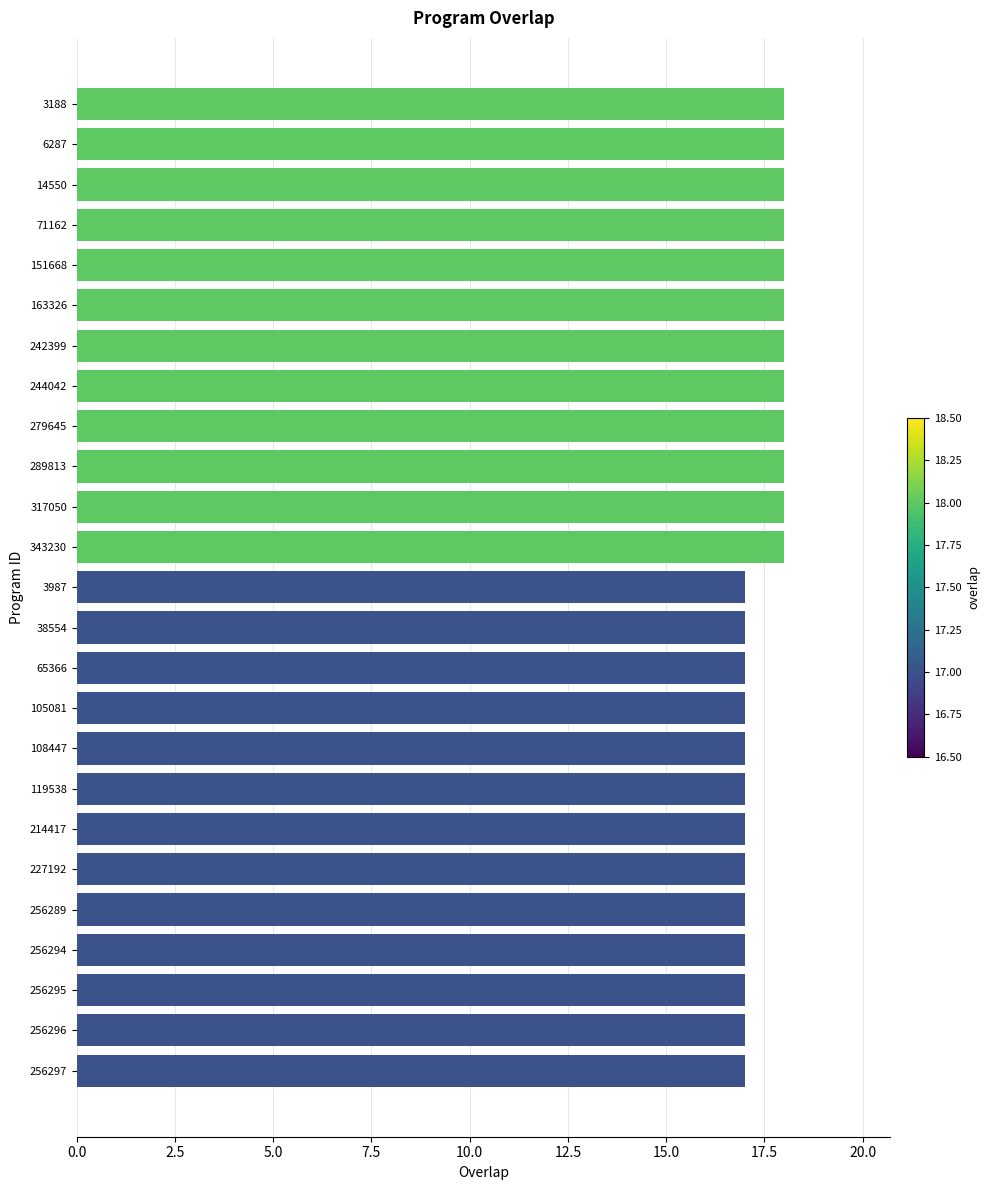

What is the greatest value displayed?

18